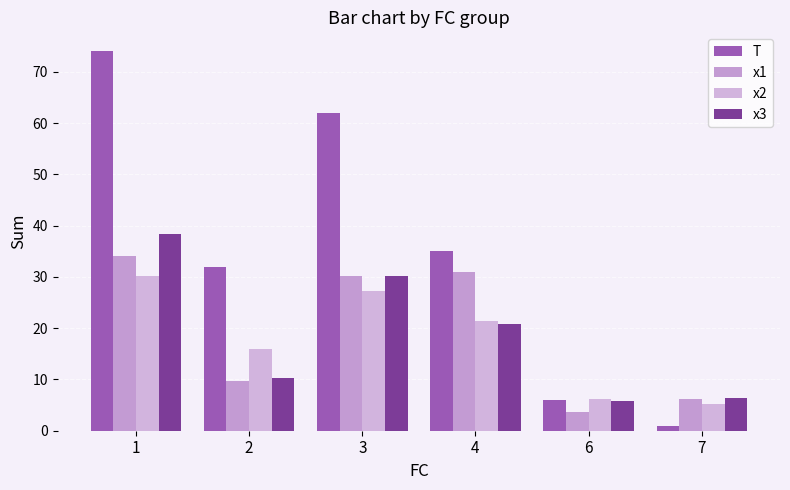

How many series are shown in this chart?

4